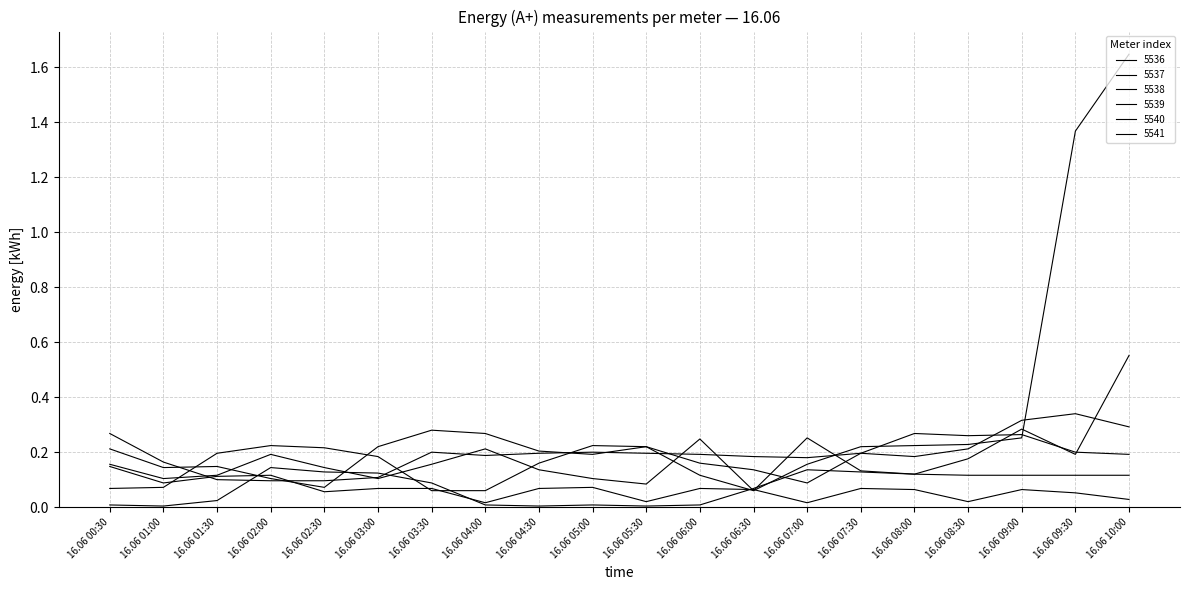

List the labels in order of 5541 value, smallest first.

16.06 02:30, 16.06 07:00, 16.06 02:00, 16.06 06:30, 16.06 01:00, 16.06 01:30, 16.06 06:00, 16.06 05:00, 16.06 10:00, 16.06 07:30, 16.06 09:30, 16.06 04:30, 16.06 00:30, 16.06 03:00, 16.06 05:30, 16.06 08:30, 16.06 09:00, 16.06 04:00, 16.06 08:00, 16.06 03:30